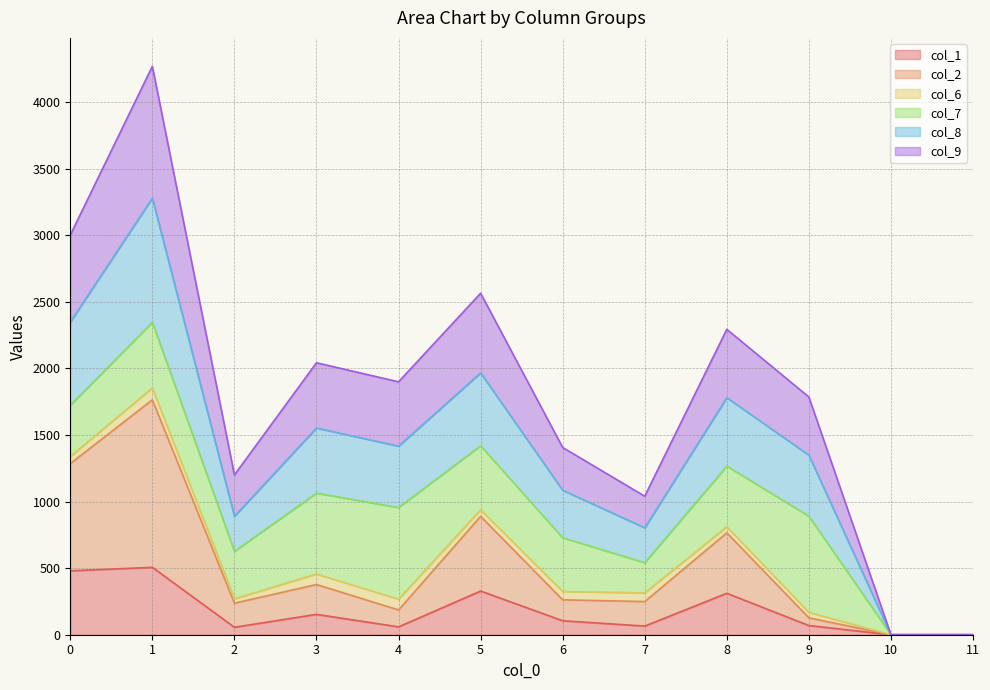

What are all the series names shown in the legend?

col_1, col_2, col_6, col_7, col_8, col_9